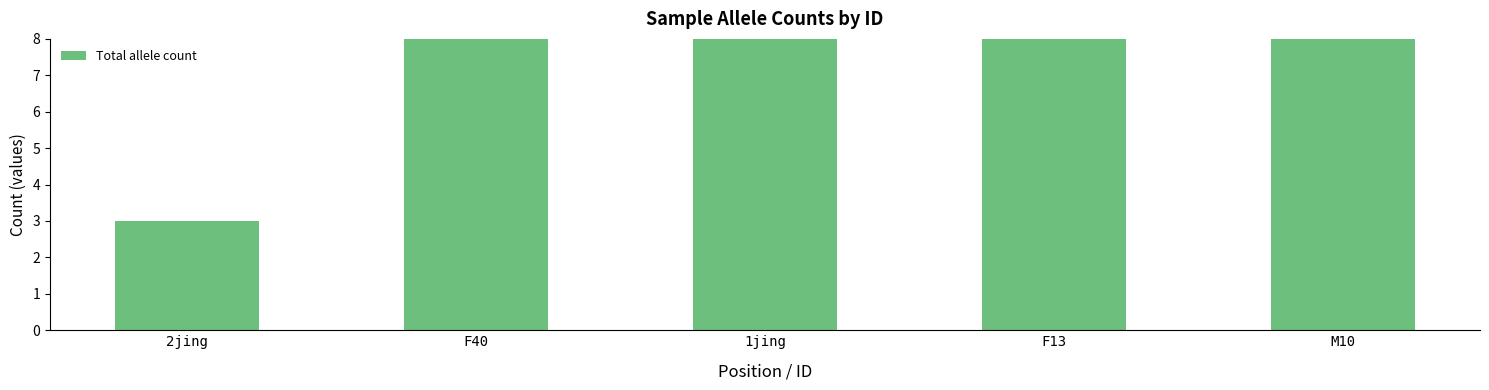

What is the difference between the values at F13 and 1jing?

5